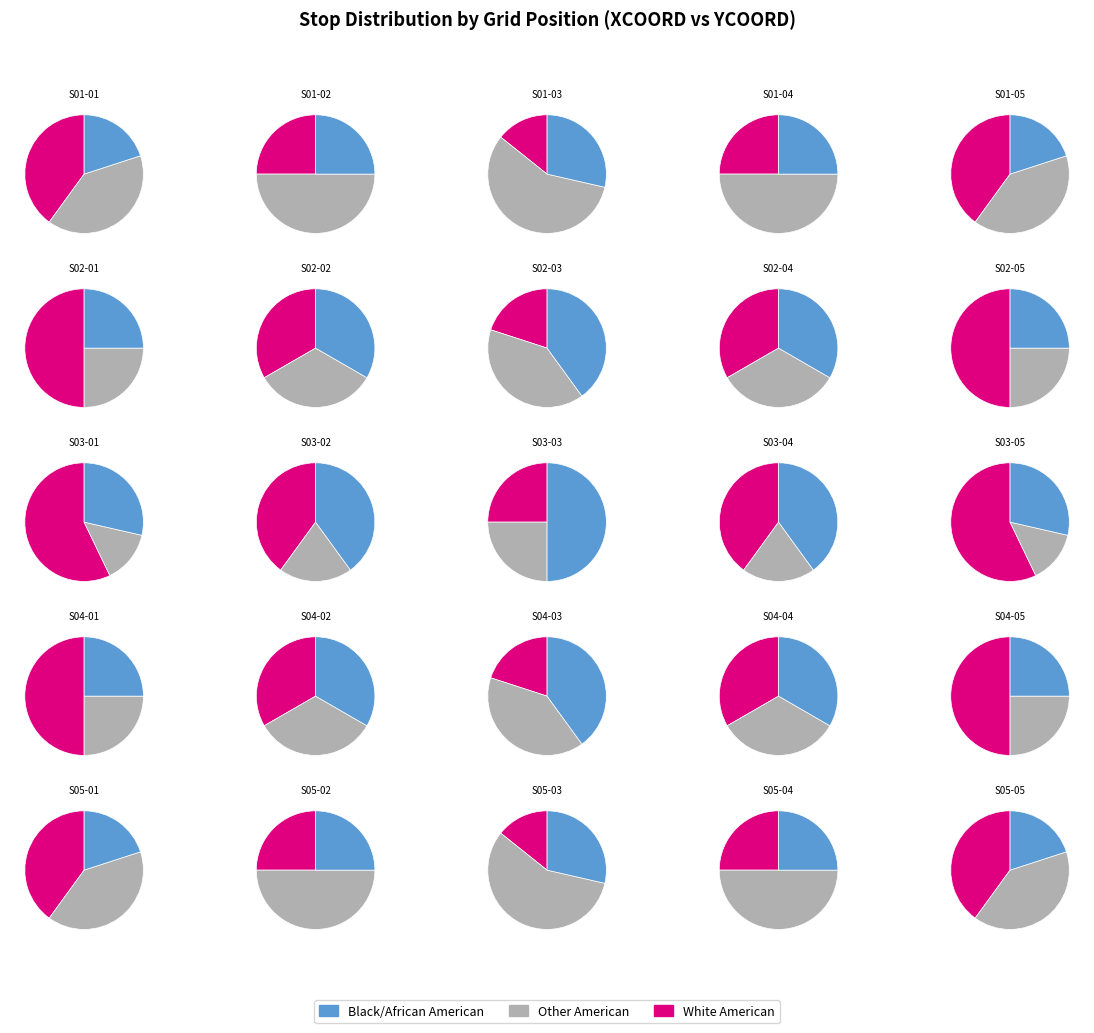

The S01-02 slice represents 10% of the pie. True or false?

False